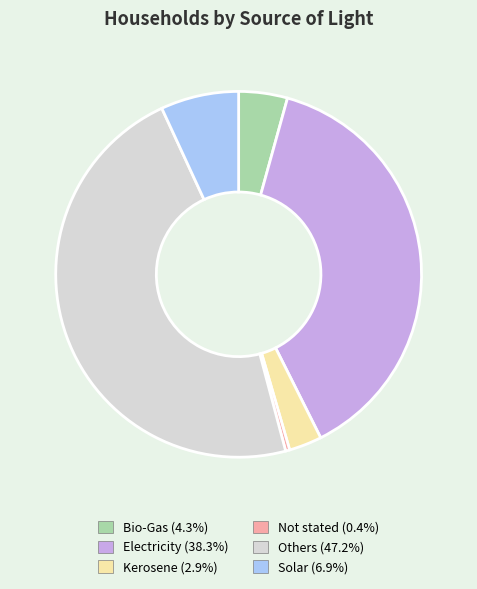

True or false: Others accounts for 47% of the total.

True